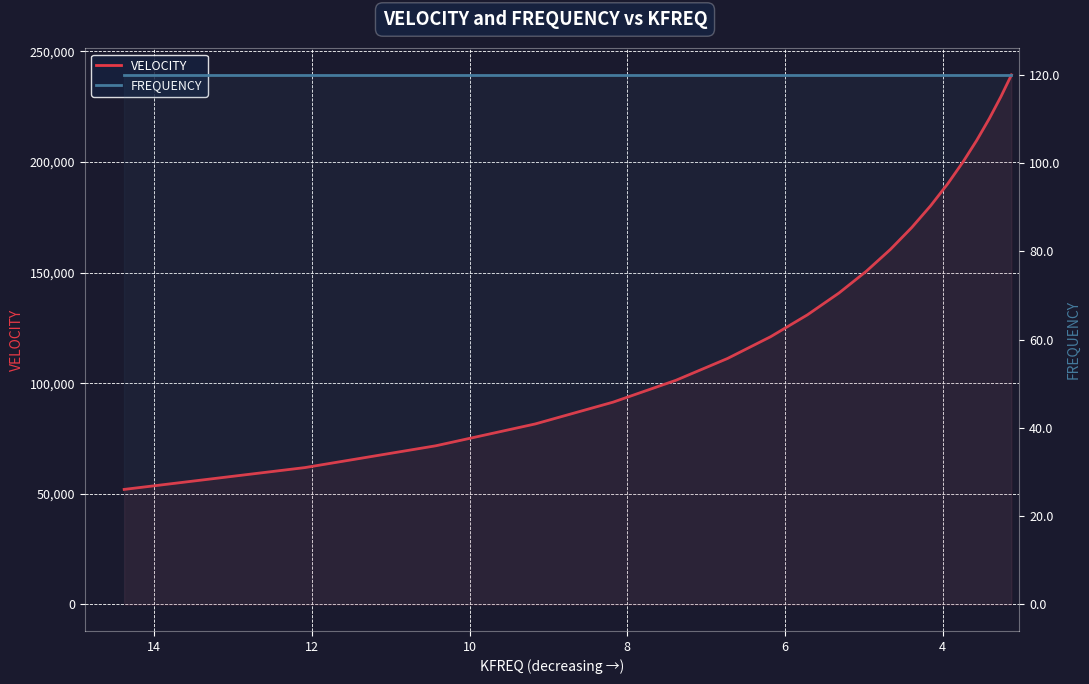

The value of VELOCITY at 8 is 113141.1. True or false?

False